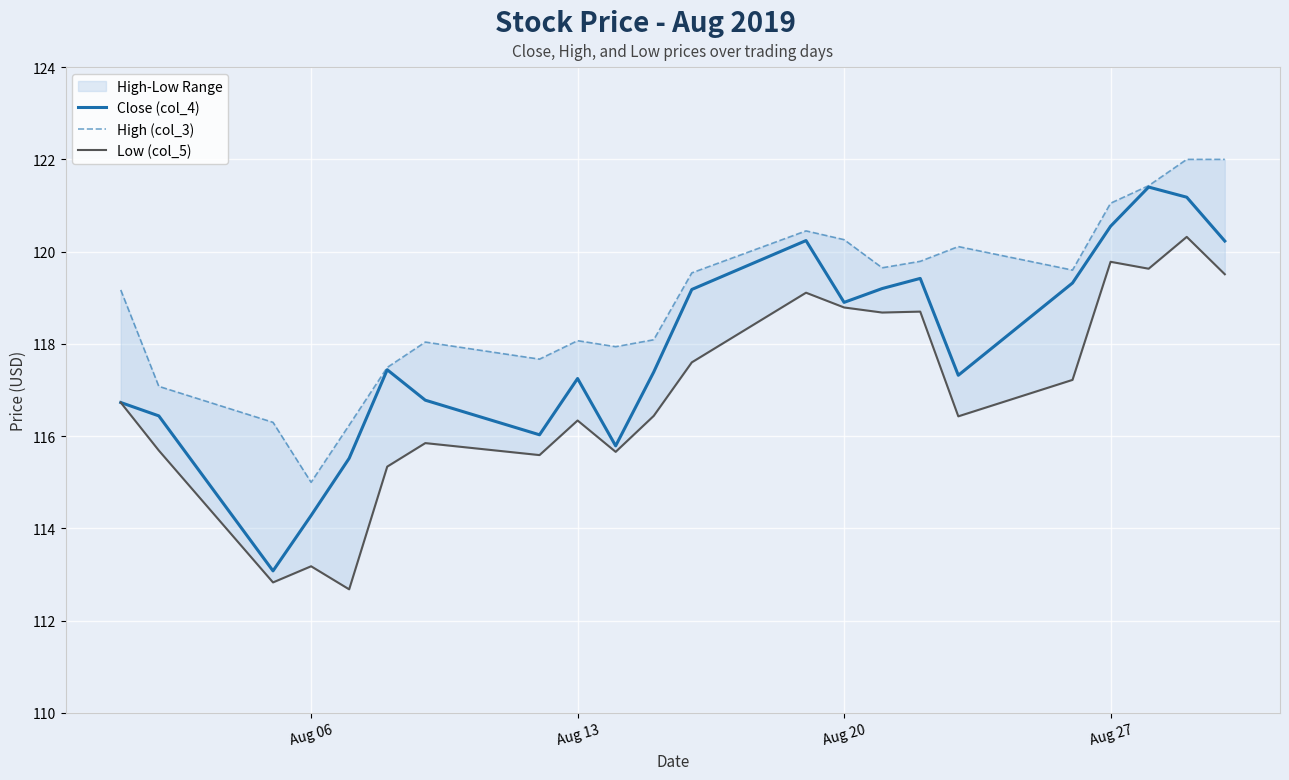

Is it true that Close (col_4) equals 118.9 at Aug 20?

True